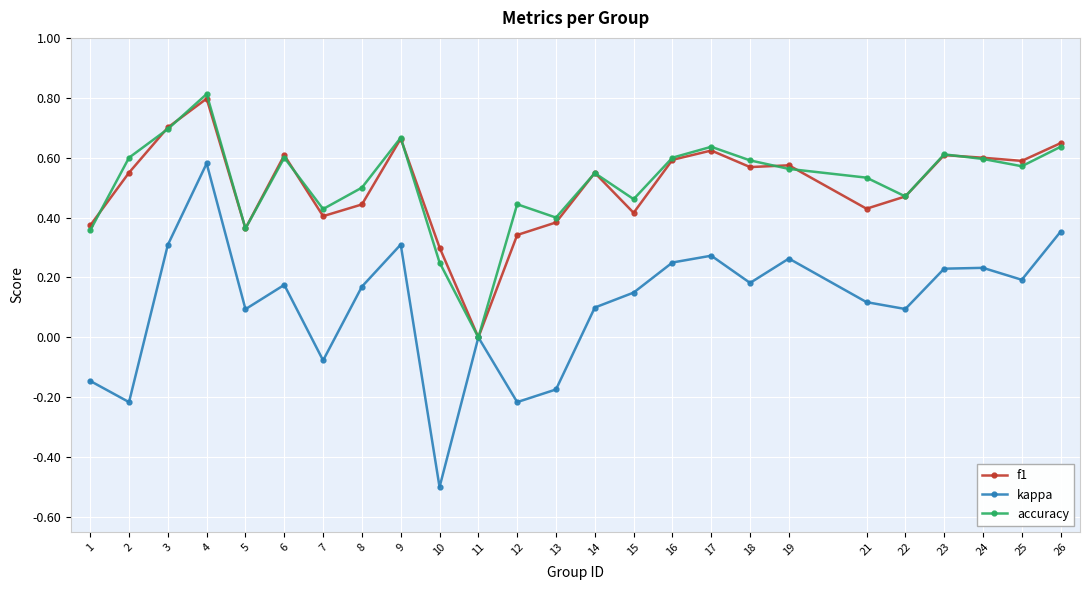

At 1, list the series in order from largest to smallest.

f1, accuracy, kappa